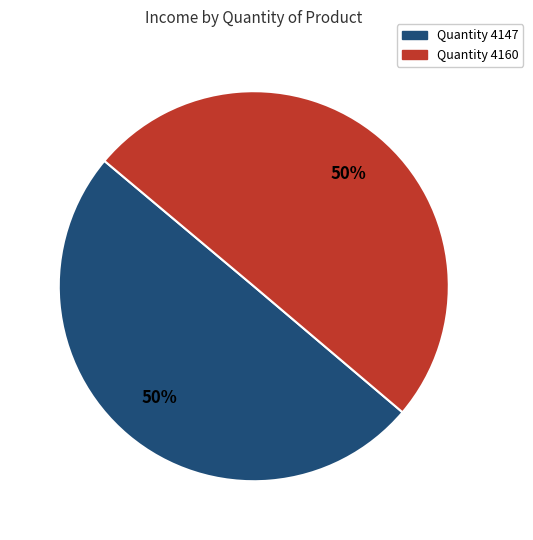

Is it true that Quantity 4147 is 55% of the pie?

False